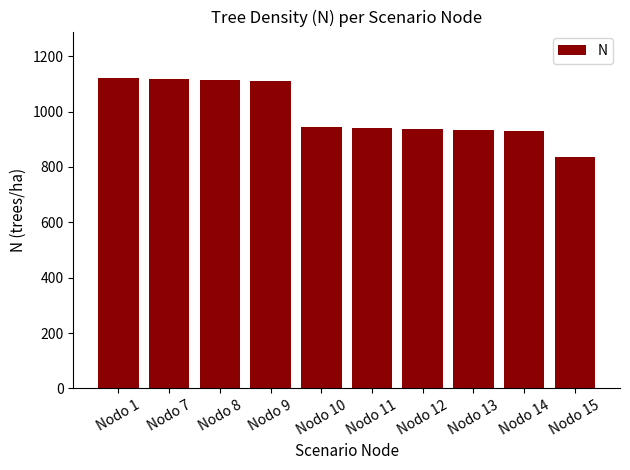

What is the greatest value displayed?

1121.2